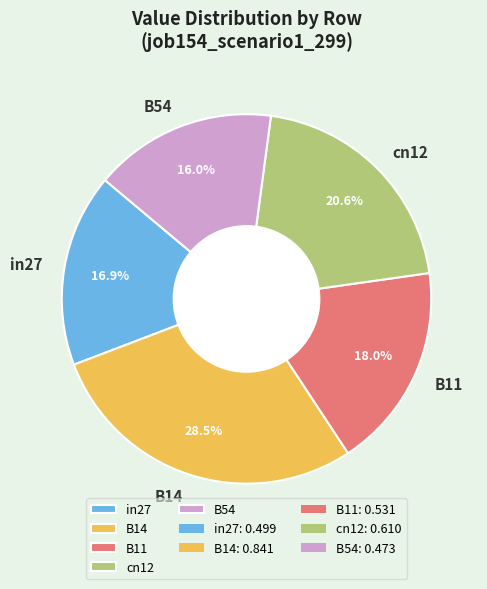

To the nearest percent, what portion does B54 represent?

16%